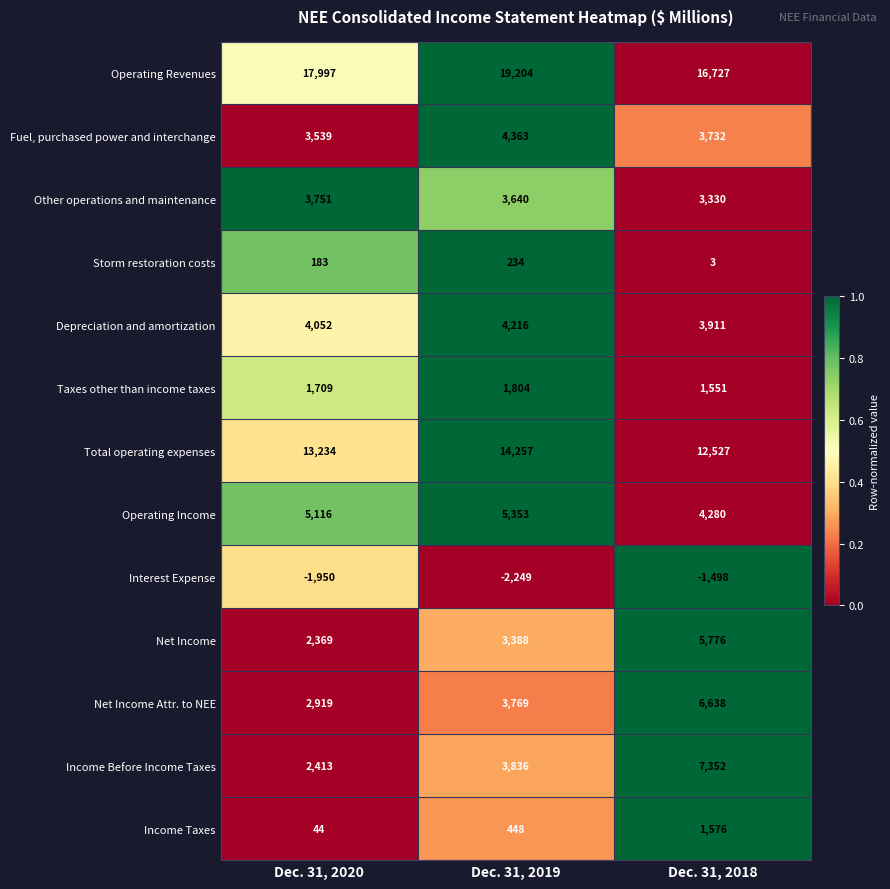

What is the difference between the maximum and minimum values in the Taxes other than income taxes series?

253